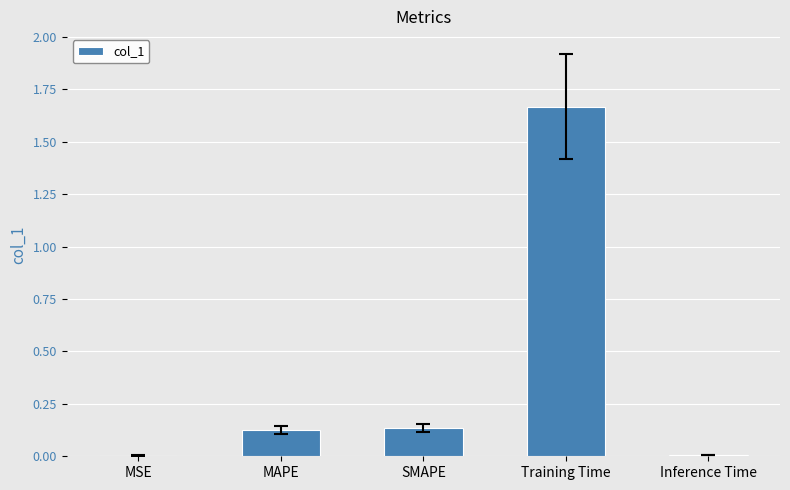

Is it true that the value at MAPE is 0.0?

False